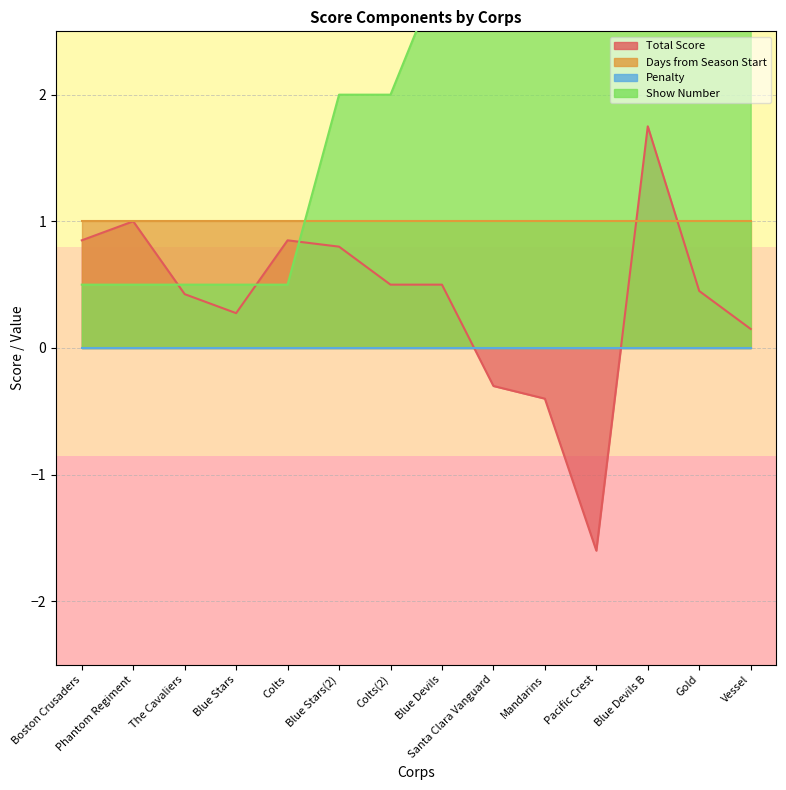

The value of Total Score at Gold is 0.2. True or false?

False